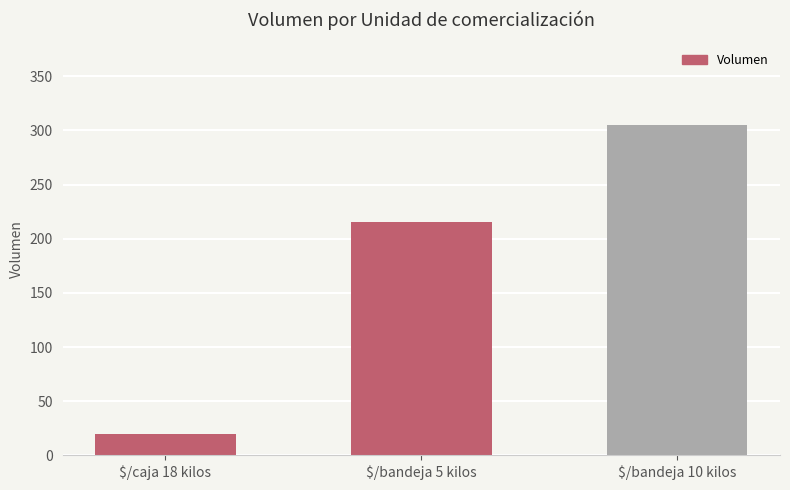

What is the sum of all values?

540